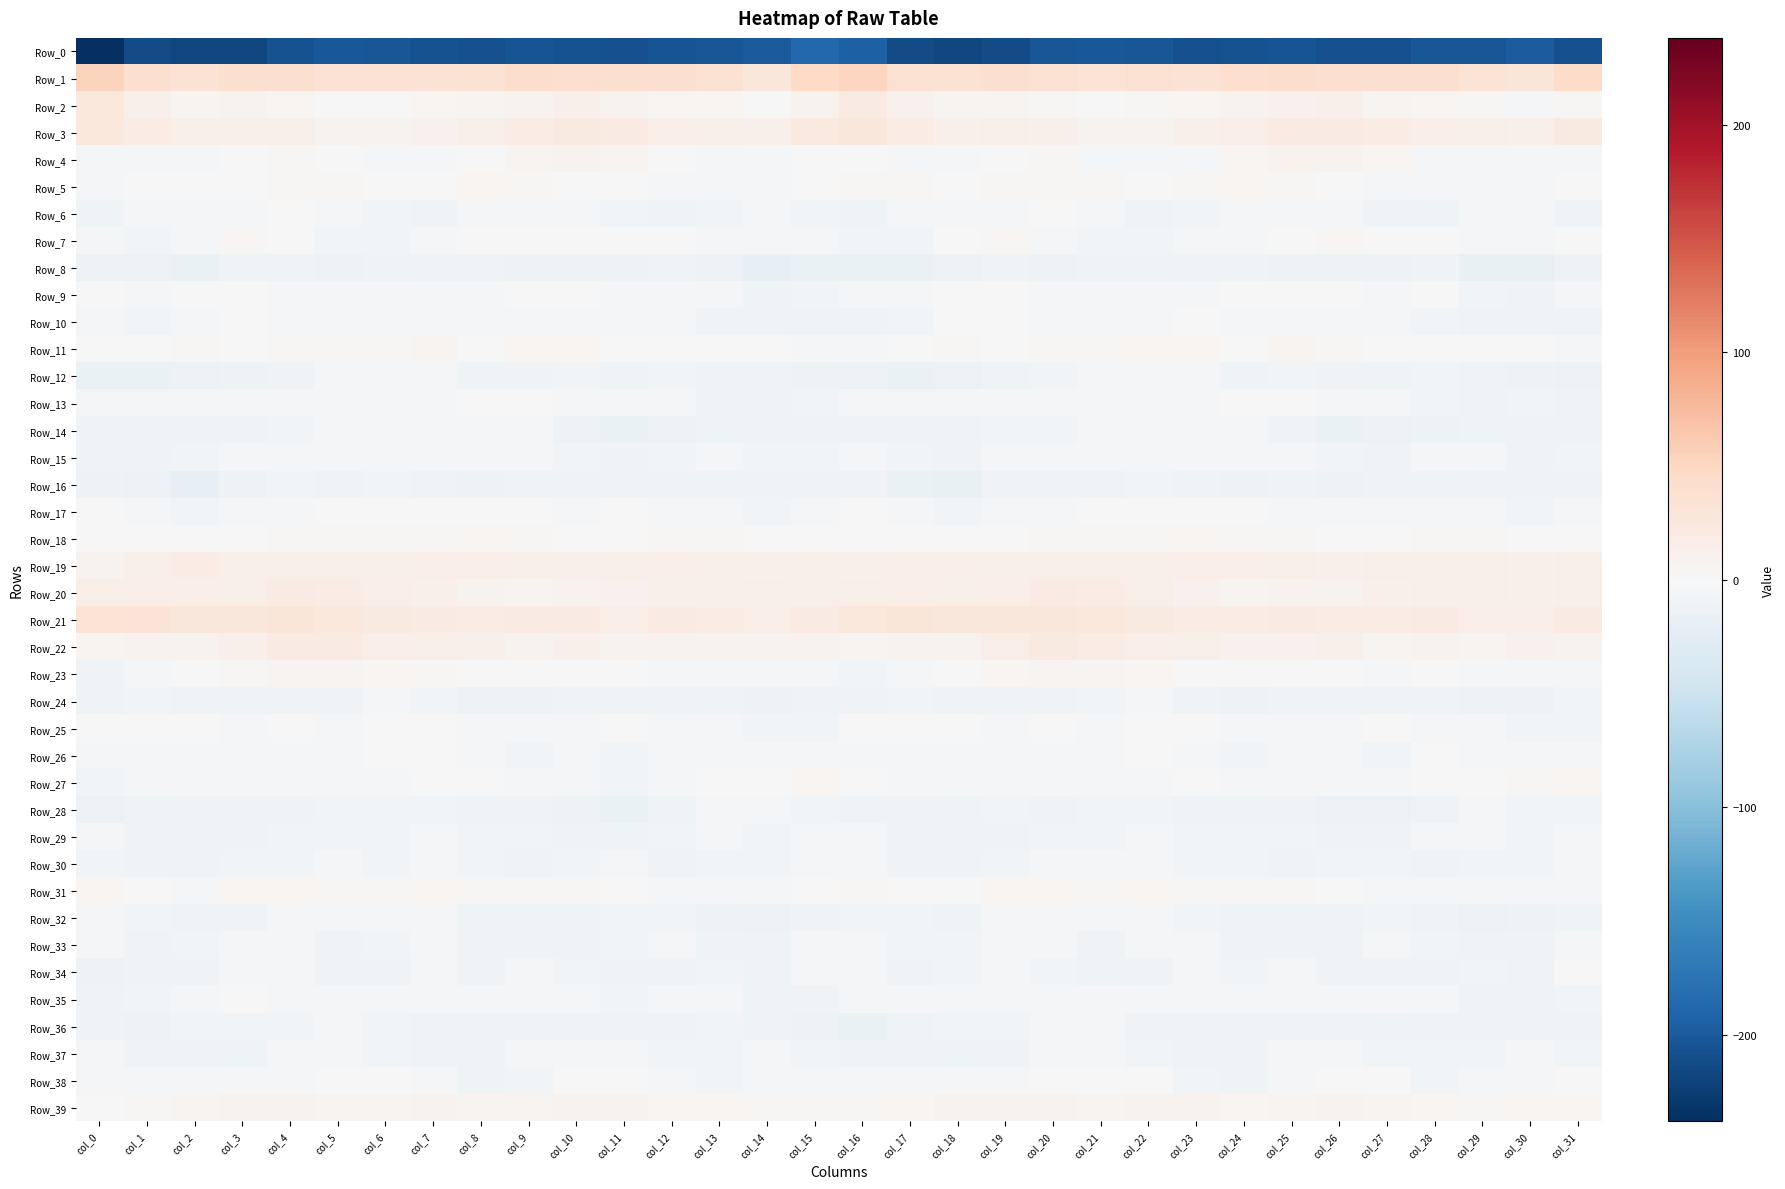

Reading left to right, transcribe all the data shown in this chart.

Row_0: col_0=-238.2	col_1=-212.9	col_2=-216.5	col_3=-216.7	col_4=-207.1	col_5=-202.1	col_6=-202.8	col_7=-207.7	col_8=-209.0	col_9=-205.4	col_10=-207.5	col_11=-210.2	col_12=-205.6	col_13=-203.3	col_14=-200.4	col_15=-186.9	col_16=-195.1	col_17=-212.3	col_18=-217.4	col_19=-213.8	col_20=-204.0	col_21=-202.6	col_22=-204.0	col_23=-209.0	col_24=-207.8	col_25=-204.8	col_26=-209.5	col_27=-208.4	col_28=-204.5	col_29=-202.8	col_30=-198.2	col_31=-209.0
Row_1: col_0=52.5	col_1=38.5	col_2=34.4	col_3=37.5	col_4=37.4	col_5=34.4	col_6=34.7	col_7=34.8	col_8=37.0	col_9=41.7	col_10=39.3	col_11=37.8	col_12=38.6	col_13=36.1	col_14=27.7	col_15=47.0	col_16=51.9	col_17=36.8	col_18=35.5	col_19=38.0	col_20=36.2	col_21=33.5	col_22=35.5	col_23=34.7	col_24=39.6	col_25=41.6	col_26=38.0	col_27=38.4	col_28=38.3	col_29=32.4	col_30=28.7	col_31=44.6
Row_2: col_0=26.0	col_1=12.7	col_2=7.0	col_3=7.6	col_4=4.0	col_5=0.2	col_6=1.4	col_7=3.9	col_8=7.0	col_9=8.6	col_10=12.9	col_11=9.3	col_12=4.2	col_13=4.4	col_14=-1.5	col_15=8.8	col_16=18.8	col_17=10.8	col_18=7.0	col_19=6.6	col_20=2.4	col_21=-0.4	col_22=2.9	col_23=4.9	col_24=7.9	col_25=10.6	col_26=12.3	col_27=6.9	col_28=3.8	col_29=3.4	col_30=-3.6	col_31=3.3
Row_3: col_0=24.2	col_1=17.7	col_2=13.5	col_3=13.9	col_4=14.1	col_5=9.2	col_6=8.1	col_7=11.1	col_8=14.7	col_9=17.7	col_10=20.8	col_11=18.9	col_12=16.5	col_13=14.0	col_14=11.9	col_15=23.7	col_16=26.4	col_17=17.0	col_18=13.0	col_19=14.3	col_20=12.7	col_21=7.8	col_22=9.3	col_23=12.8	col_24=15.6	col_25=19.3	col_26=20.2	col_27=18.2	col_28=15.2	col_29=13.3	col_30=12.6	col_31=20.6
Row_4: col_0=-5.2	col_1=-3.0	col_2=-3.9	col_3=-1.1	col_4=2.8	col_5=-0.5	col_6=-3.4	col_7=-4.4	col_8=1.0	col_9=7.2	col_10=8.9	col_11=6.2	col_12=-0.1	col_13=-3.2	col_14=-4.8	col_15=-0.4	col_16=1.7	col_17=-2.1	col_18=-4.3	col_19=1.2	col_20=2.2	col_21=-2.2	col_22=-3.5	col_23=-3.1	col_24=3.8	col_25=8.2	col_26=8.3	col_27=4.0	col_28=-2.1	col_29=-3.6	col_30=-5.1	col_31=-3.5
Row_5: col_0=-2.8	col_1=1.8	col_2=0.7	col_3=1.4	col_4=2.6	col_5=3.3	col_6=1.1	col_7=0.2	col_8=4.2	col_9=3.6	col_10=1.4	col_11=-1.2	col_12=-4.1	col_13=-3.7	col_14=-3.1	col_15=0.4	col_16=2.6	col_17=2.2	col_18=0.3	col_19=1.9	col_20=3.1	col_21=2.9	col_22=0.0	col_23=1.9	col_24=4.3	col_25=2.9	col_26=0.3	col_27=-2.3	col_28=-4.4	col_29=-3.2	col_30=-2.6	col_31=-0.5
Row_6: col_0=-10.2	col_1=-5.2	col_2=-3.8	col_3=-4.4	col_4=-1.4	col_5=-3.1	col_6=-6.9	col_7=-8.0	col_8=-3.3	col_9=-3.1	col_10=-4.2	col_11=-7.2	col_12=-9.8	col_13=-7.4	col_14=-3.7	col_15=-6.8	col_16=-10.0	col_17=-4.1	col_18=-4.7	col_19=-3.3	col_20=-1.2	col_21=-4.5	col_22=-8.2	col_23=-6.1	col_24=-3.1	col_25=-3.2	col_26=-5.3	col_27=-7.8	col_28=-9.9	col_29=-4.9	col_30=-4.2	col_31=-7.9
Row_7: col_0=-4.6	col_1=-5.6	col_2=-4.1	col_3=3.3	col_4=-0.6	col_5=-6.6	col_6=-6.6	col_7=-4.6	col_8=-1.8	col_9=-1.5	col_10=0.6	col_11=1.9	col_12=0.4	col_13=-3.0	col_14=-4.3	col_15=-3.4	col_16=-7.1	col_17=-6.5	col_18=-1.6	col_19=3.5	col_20=-3.5	col_21=-6.9	col_22=-6.1	col_23=-3.2	col_24=-2.0	col_25=-1.2	col_26=1.9	col_27=1.5	col_28=-0.6	col_29=-4.1	col_30=-3.0	col_31=-1.6
Row_8: col_0=-14.6	col_1=-14.1	col_2=-15.2	col_3=-9.9	col_4=-10.0	col_5=-11.8	col_6=-10.6	col_7=-9.0	col_8=-8.1	col_9=-12.5	col_10=-11.6	col_11=-12.2	col_12=-10.5	col_13=-14.3	col_14=-19.2	col_15=-15.7	col_16=-15.7	col_17=-15.8	col_18=-14.0	col_19=-8.7	col_20=-11.2	col_21=-11.2	col_22=-10.5	col_23=-7.7	col_24=-9.9	col_25=-12.8	col_26=-11.5	col_27=-11.7	col_28=-10.7	col_29=-17.4	col_30=-16.9	col_31=-11.8
Row_9: col_0=-0.6	col_1=-2.2	col_2=0.8	col_3=0.3	col_4=-4.2	col_5=-4.6	col_6=-3.1	col_7=-5.0	col_8=-2.0	col_9=0.2	col_10=-1.1	col_11=-2.3	col_12=-2.0	col_13=-2.9	col_14=-9.6	col_15=-6.8	col_16=-3.4	col_17=-2.3	col_18=1.4	col_19=-1.4	col_20=-4.9	col_21=-3.9	col_22=-4.0	col_23=-3.9	col_24=-0.7	col_25=-0.3	col_26=-1.5	col_27=-2.7	col_28=-1.7	col_29=-5.6	col_30=-8.7	col_31=-3.1
Row_10: col_0=-4.7	col_1=-6.5	col_2=-2.4	col_3=0.2	col_4=-2.5	col_5=-5.2	col_6=-3.7	col_7=-2.2	col_8=-3.7	col_9=-4.4	col_10=-4.0	col_11=-4.1	col_12=-4.5	col_13=-7.6	col_14=-8.6	col_15=-9.9	col_16=-7.8	col_17=-6.1	col_18=-1.3	col_19=0.0	col_20=-4.0	col_21=-4.9	col_22=-3.2	col_23=-1.6	col_24=-5.2	col_25=-3.7	col_26=-4.2	col_27=-3.9	col_28=-6.2	col_29=-8.1	col_30=-8.3	col_31=-8.3
Row_11: col_0=1.3	col_1=-0.5	col_2=3.3	col_3=1.0	col_4=1.9	col_5=2.7	col_6=3.1	col_7=6.5	col_8=-0.5	col_9=4.0	col_10=5.3	col_11=0.6	col_12=-0.2	col_13=-1.5	col_14=0.3	col_15=-2.4	col_16=-2.1	col_17=0.5	col_18=2.6	col_19=0.7	col_20=2.7	col_21=2.4	col_22=4.8	col_23=4.8	col_24=-0.8	col_25=5.9	col_26=3.3	col_27=-0.2	col_28=-0.3	col_29=-1.2	col_30=0.2	col_31=-3.1
Row_12: col_0=-15.1	col_1=-16.1	col_2=-13.3	col_3=-11.4	col_4=-8.4	col_5=-5.5	col_6=-4.3	col_7=-3.5	col_8=-9.7	col_9=-8.3	col_10=-6.8	col_11=-11.0	col_12=-7.3	col_13=-8.7	col_14=-11.0	col_15=-12.8	col_16=-14.2	col_17=-14.9	col_18=-13.3	col_19=-10.1	col_20=-7.2	col_21=-4.7	col_22=-3.9	col_23=-4.9	col_24=-11.0	col_25=-6.7	col_26=-8.7	col_27=-10.3	col_28=-6.6	col_29=-9.7	col_30=-11.9	col_31=-13.7
Row_13: col_0=-4.3	col_1=-4.4	col_2=-3.9	col_3=-4.3	col_4=-3.0	col_5=-3.8	col_6=-3.3	col_7=-4.2	col_8=-1.5	col_9=-0.2	col_10=-3.2	col_11=-4.5	col_12=-5.4	col_13=-8.7	col_14=-7.9	col_15=-5.9	col_16=-4.2	col_17=-3.6	col_18=-4.6	col_19=-3.7	col_20=-3.3	col_21=-3.3	col_22=-4.4	col_23=-2.8	col_24=-0.9	col_25=-1.1	col_26=-3.6	col_27=-5.0	col_28=-6.4	col_29=-8.9	col_30=-7.3	col_31=-8.2
Row_14: col_0=-9.7	col_1=-11.1	col_2=-9.2	col_3=-7.9	col_4=-6.4	col_5=-5.2	col_6=-3.5	col_7=-3.9	col_8=-4.2	col_9=-5.5	col_10=-13.9	col_11=-14.9	col_12=-13.2	col_13=-10.9	col_14=-9.9	col_15=-7.6	col_16=-8.5	col_17=-10.1	col_18=-9.0	col_19=-7.2	col_20=-6.0	col_21=-4.5	col_22=-3.5	col_23=-4.0	col_24=-4.2	col_25=-8.4	col_26=-15.0	col_27=-14.7	col_28=-12.4	col_29=-10.2	col_30=-9.5	col_31=-9.4
Row_15: col_0=-9.8	col_1=-8.3	col_2=-7.4	col_3=-5.2	col_4=-3.4	col_5=-4.8	col_6=-3.9	col_7=-2.8	col_8=-4.2	col_9=-2.8	col_10=-6.0	col_11=-8.7	col_12=-6.4	col_13=-4.1	col_14=-6.8	col_15=-6.1	col_16=-4.4	col_17=-6.9	col_18=-7.5	col_19=-3.6	col_20=-4.2	col_21=-5.0	col_22=-2.9	col_23=-3.7	col_24=-3.7	col_25=-3.8	col_26=-7.2	col_27=-8.5	col_28=-5.0	col_29=-4.6	col_30=-7.7	col_31=-7.3
Row_16: col_0=-11.9	col_1=-14.0	col_2=-18.7	col_3=-12.8	col_4=-7.4	col_5=-8.0	col_6=-7.4	col_7=-8.6	col_8=-11.7	col_9=-10.5	col_10=-10.9	col_11=-10.8	col_12=-9.6	col_13=-10.0	col_14=-9.3	col_15=-8.3	col_16=-8.6	col_17=-15.2	col_18=-18.5	col_19=-9.3	col_20=-7.5	col_21=-8.3	col_22=-7.1	col_23=-10.4	col_24=-11.7	col_25=-10.5	col_26=-11.2	col_27=-10.0	col_28=-10.1	col_29=-9.2	col_30=-9.6	col_31=-8.8
Row_17: col_0=0.9	col_1=-3.1	col_2=-6.4	col_3=-4.4	col_4=-2.8	col_5=-0.1	col_6=1.0	col_7=-1.2	col_8=-0.6	col_9=-1.6	col_10=-3.4	col_11=-1.6	col_12=-4.9	col_13=-4.5	col_14=-6.1	col_15=-2.1	col_16=-1.3	col_17=-3.9	col_18=-6.4	col_19=-3.4	col_20=-2.0	col_21=0.9	col_22=0.0	col_23=-1.0	col_24=-1.1	col_25=-2.8	col_26=-2.6	col_27=-2.5	col_28=-4.9	col_29=-4.8	col_30=-5.8	col_31=-3.0
Row_18: col_0=-0.8	col_1=1.1	col_2=-0.8	col_3=-0.7	col_4=2.1	col_5=3.5	col_6=2.5	col_7=3.7	col_8=4.4	col_9=2.7	col_10=0.2	col_11=0.4	col_12=2.2	col_13=2.8	col_14=-0.1	col_15=0.7	col_16=0.3	col_17=1.5	col_18=-1.5	col_19=0.0	col_20=3.2	col_21=3.0	col_22=2.5	col_23=4.5	col_24=3.4	col_25=1.9	col_26=-0.3	col_27=1.0	col_28=2.9	col_29=2.1	col_30=-0.6	col_31=1.3
Row_19: col_0=7.9	col_1=14.1	col_2=16.8	col_3=14.9	col_4=14.0	col_5=13.8	col_6=14.3	col_7=15.1	col_8=16.3	col_9=14.8	col_10=12.4	col_11=13.4	col_12=14.9	col_13=13.1	col_14=13.0	col_15=13.1	col_16=12.4	col_17=16.4	col_18=16.0	col_19=14.4	col_20=13.9	col_21=13.8	col_22=14.8	col_23=15.5	col_24=16.4	col_25=13.5	col_26=12.5	col_27=14.1	col_28=14.5	col_29=13.4	col_30=12.4	col_31=14.2
Row_20: col_0=13.5	col_1=16.2	col_2=15.1	col_3=14.6	col_4=18.8	col_5=18.1	col_6=15.2	col_7=11.6	col_8=7.5	col_9=7.4	col_10=8.5	col_11=9.5	col_12=14.2	col_13=14.2	col_14=13.7	col_15=13.1	col_16=13.8	col_17=16.5	col_18=13.8	col_19=16.4	col_20=19.0	col_21=17.2	col_22=13.8	col_23=10.1	col_24=7.0	col_25=8.0	col_26=8.4	col_27=11.8	col_28=14.4	col_29=14.8	col_30=12.8	col_31=13.9
Row_21: col_0=32.0	col_1=30.0	col_2=27.2	col_3=27.0	col_4=28.1	col_5=25.1	col_6=22.0	col_7=18.6	col_8=17.9	col_9=19.2	col_10=19.7	col_11=16.0	col_12=19.5	col_13=18.1	col_14=15.2	col_15=19.6	col_16=25.1	col_17=29.0	col_18=26.2	col_19=27.9	col_20=27.1	col_21=24.2	col_22=20.5	col_23=18.1	col_24=18.1	col_25=19.8	col_26=18.2	col_27=17.1	col_28=20.0	col_29=16.5	col_30=16.3	col_31=19.3
Row_22: col_0=5.7	col_1=8.6	col_2=8.9	col_3=12.8	col_4=20.0	col_5=19.1	col_6=16.5	col_7=14.1	col_8=11.6	col_9=8.8	col_10=11.5	col_11=8.1	col_12=7.8	col_13=7.6	col_14=7.7	col_15=9.2	col_16=5.7	col_17=9.0	col_18=8.8	col_19=16.0	col_20=20.5	col_21=18.1	col_22=15.8	col_23=13.2	col_24=10.3	col_25=9.4	col_26=11.4	col_27=7.1	col_28=8.4	col_29=6.7	col_30=9.4	col_31=8.2
Row_23: col_0=-8.7	col_1=-4.4	col_2=-0.7	col_3=3.7	col_4=6.1	col_5=7.0	col_6=5.1	col_7=2.3	col_8=-0.7	col_9=-1.0	col_10=-0.8	col_11=-1.8	col_12=-1.9	col_13=-2.1	col_14=-3.7	col_15=-3.0	col_16=-6.3	col_17=-2.9	col_18=0.7	col_19=4.7	col_20=6.6	col_21=6.9	col_22=3.9	col_23=1.0	col_24=-0.8	col_25=-1.2	col_26=-0.8	col_27=-2.3	col_28=-1.2	col_29=-3.5	col_30=-2.6	col_31=-4.1
Row_24: col_0=-11.0	col_1=-7.0	col_2=-8.9	col_3=-11.0	col_4=-8.5	col_5=-7.5	col_6=-5.2	col_7=-5.8	col_8=-12.0	col_9=-11.8	col_10=-9.9	col_11=-9.7	col_12=-9.1	col_13=-10.9	col_14=-12.9	col_15=-9.3	col_16=-8.6	col_17=-6.5	col_18=-10.5	col_19=-10.4	col_20=-7.7	col_21=-7.0	col_22=-4.6	col_23=-8.6	col_24=-12.1	col_25=-10.9	col_26=-10.0	col_27=-9.5	col_28=-9.4	col_29=-12.2	col_30=-11.5	col_31=-7.3
Row_25: col_0=1.8	col_1=0.3	col_2=-1.2	col_3=-1.9	col_4=-1.3	col_5=-2.1	col_6=0.0	col_7=1.4	col_8=-3.3	col_9=-3.0	col_10=-3.8	col_11=-1.7	col_12=-2.0	col_13=-3.5	col_14=-6.2	col_15=-6.1	col_16=-1.9	col_17=0.1	col_18=-1.2	col_19=-2.4	col_20=-1.0	col_21=-2.2	col_22=1.7	col_23=-1.0	col_24=-2.9	col_25=-3.3	col_26=-3.4	col_27=-1.8	col_28=-2.0	col_29=-4.6	col_30=-6.4	col_31=-6.4
Row_26: col_0=-2.1	col_1=-5.1	col_2=-4.9	col_3=-5.6	col_4=-3.4	col_5=-2.4	col_6=-1.5	col_7=-1.2	col_8=-5.4	col_9=-5.6	col_10=-4.6	col_11=-6.7	col_12=-2.3	col_13=-1.9	col_14=-4.5	col_15=-3.9	col_16=-3.3	col_17=-4.6	col_18=-4.9	col_19=-5.6	col_20=-2.7	col_21=-2.1	col_22=-1.0	col_23=-2.2	col_24=-6.3	col_25=-4.7	col_26=-5.5	col_27=-5.7	col_28=-1.3	col_29=-2.6	col_30=-4.6	col_31=-3.7
Row_27: col_0=-5.7	col_1=-4.9	col_2=-2.4	col_3=-2.1	col_4=-4.2	col_5=-3.7	col_6=-3.6	col_7=-1.3	col_8=-1.5	col_9=-2.1	col_10=-3.8	col_11=-6.5	col_12=-1.9	col_13=-1.2	col_14=0.4	col_15=4.5	col_16=0.5	col_17=-2.6	col_18=-2.5	col_19=-2.6	col_20=-4.6	col_21=-3.2	col_22=-3.3	col_23=-0.1	col_24=-2.3	col_25=-1.9	col_26=-5.5	col_27=-4.9	col_28=-1.6	col_29=-0.4	col_30=1.9	col_31=5.3
Row_28: col_0=-13.6	col_1=-10.3	col_2=-9.3	col_3=-8.6	col_4=-7.5	col_5=-7.2	col_6=-5.7	col_7=-7.0	col_8=-8.7	col_9=-9.1	col_10=-11.4	col_11=-15.8	col_12=-9.9	col_13=-5.1	col_14=-5.3	col_15=-6.2	col_16=-8.0	col_17=-8.2	col_18=-10.4	col_19=-7.1	col_20=-8.0	col_21=-6.3	col_22=-5.9	col_23=-7.7	col_24=-9.4	col_25=-8.5	col_26=-14.1	col_27=-14.2	col_28=-7.9	col_29=-4.1	col_30=-6.2	col_31=-5.9
Row_29: col_0=-3.0	col_1=-8.2	col_2=-9.0	col_3=-8.6	col_4=-6.7	col_5=-5.8	col_6=-6.1	col_7=-5.2	col_8=-6.4	col_9=-6.6	col_10=-9.2	col_11=-9.8	col_12=-6.4	col_13=-3.2	col_14=-6.6	col_15=-4.1	col_16=-3.4	col_17=-8.2	col_18=-9.2	col_19=-8.1	col_20=-6.0	col_21=-6.1	col_22=-5.5	col_23=-5.9	col_24=-6.7	col_25=-6.8	col_26=-10.4	col_27=-8.4	col_28=-5.2	col_29=-3.5	col_30=-7.4	col_31=-4.7
Row_30: col_0=-6.8	col_1=-9.9	col_2=-9.4	col_3=-6.8	col_4=-6.1	col_5=-4.7	col_6=-5.6	col_7=-5.4	col_8=-6.7	col_9=-7.9	col_10=-6.8	col_11=-5.0	col_12=-8.3	col_13=-6.9	col_14=-5.8	col_15=-3.1	col_16=-4.7	col_17=-9.2	col_18=-8.8	col_19=-6.6	col_20=-5.5	col_21=-4.9	col_22=-5.4	col_23=-6.2	col_24=-7.0	col_25=-7.9	col_26=-5.8	col_27=-5.7	col_28=-8.9	col_29=-5.7	col_30=-5.8	col_31=-2.7
Row_31: col_0=4.4	col_1=0.2	col_2=-1.9	col_3=4.3	col_4=4.2	col_5=3.6	col_6=3.3	col_7=4.3	col_8=1.9	col_9=2.7	col_10=1.9	col_11=-1.3	col_12=-3.7	col_13=-3.0	col_14=-3.6	col_15=-1.4	col_16=2.6	col_17=-0.8	col_18=0.1	col_19=4.7	col_20=4.0	col_21=3.4	col_22=3.8	col_23=3.1	col_24=2.2	col_25=2.5	col_26=1.0	col_27=-2.7	col_28=-3.5	col_29=-3.1	col_30=-4.1	col_31=-2.9
Row_32: col_0=-3.1	col_1=-6.2	col_2=-8.7	col_3=-7.9	col_4=-2.9	col_5=-4.8	col_6=-3.1	col_7=-4.0	col_8=-10.1	col_9=-9.6	col_10=-11.1	col_11=-7.3	col_12=-6.9	col_13=-12.4	col_14=-13.5	col_15=-8.8	col_16=-6.2	col_17=-6.4	col_18=-9.6	col_19=-5.5	col_20=-3.1	col_21=-5.3	col_22=-2.1	col_23=-6.8	col_24=-10.3	col_25=-10.1	col_26=-10.4	col_27=-6.1	col_28=-8.7	col_29=-13.8	col_30=-12.7	col_31=-9.7
Row_33: col_0=-3.5	col_1=-7.5	col_2=-6.8	col_3=-3.8	col_4=-4.3	col_5=-7.7	col_6=-5.7	col_7=-2.1	col_8=-8.0	col_9=-7.5	col_10=-9.2	col_11=-6.7	col_12=-5.0	col_13=-9.8	col_14=-10.7	col_15=-2.5	col_16=-3.1	col_17=-7.2	col_18=-5.9	col_19=-3.2	col_20=-5.6	col_21=-8.4	col_22=-3.3	col_23=-3.9	col_24=-8.6	col_25=-7.8	col_26=-9.1	col_27=-4.9	col_28=-6.9	col_29=-10.8	col_30=-9.3	col_31=-2.8
Row_34: col_0=-12.1	col_1=-9.4	col_2=-7.7	col_3=-2.7	col_4=-4.5	col_5=-8.3	col_6=-8.9	col_7=-5.1	col_8=-7.7	col_9=-4.5	col_10=-6.7	col_11=-8.6	col_12=-8.7	col_13=-6.6	col_14=-9.5	col_15=-2.7	col_16=-3.7	col_17=-8.1	col_18=-6.6	col_19=-2.3	col_20=-6.0	col_21=-9.3	col_22=-7.6	col_23=-5.5	col_24=-6.8	col_25=-4.8	col_26=-7.9	col_27=-8.5	col_28=-8.1	col_29=-7.4	col_30=-8.7	col_31=-1.3
Row_35: col_0=-7.6	col_1=-6.2	col_2=-3.7	col_3=-1.4	col_4=-4.1	col_5=-4.3	col_6=-2.3	col_7=-1.9	col_8=-4.5	col_9=-3.9	col_10=-5.0	col_11=-5.8	col_12=-4.5	col_13=-5.5	col_14=-11.0	col_15=-7.8	col_16=-5.1	col_17=-5.2	col_18=-2.8	col_19=-2.5	col_20=-4.3	col_21=-3.8	col_22=-2.2	col_23=-2.5	col_24=-4.5	col_25=-4.3	col_26=-5.4	col_27=-5.1	col_28=-4.3	col_29=-7.9	col_30=-11.0	col_31=-6.2
Row_36: col_0=-10.3	col_1=-11.5	col_2=-7.3	col_3=-6.4	col_4=-5.8	col_5=-4.1	col_6=-7.0	col_7=-8.3	col_8=-8.9	col_9=-8.3	col_10=-8.5	col_11=-11.0	col_12=-8.6	col_13=-7.3	col_14=-9.9	col_15=-11.6	col_16=-14.9	col_17=-10.5	col_18=-6.7	col_19=-6.8	col_20=-4.6	col_21=-4.9	col_22=-8.0	col_23=-8.2	col_24=-9.0	col_25=-8.2	col_26=-9.1	col_27=-10.6	col_28=-7.5	col_29=-8.5	col_30=-10.1	col_31=-10.7
Row_37: col_0=-2.7	col_1=-8.0	col_2=-9.1	col_3=-10.9	col_4=-5.4	col_5=-4.8	col_6=-6.7	col_7=-7.5	col_8=-8.8	col_9=-5.6	col_10=-3.4	col_11=-4.4	col_12=-7.3	col_13=-6.9	col_14=-4.8	col_15=-5.6	col_16=-8.7	col_17=-9.1	col_18=-10.3	col_19=-9.2	col_20=-4.3	col_21=-5.4	col_22=-7.1	col_23=-8.2	col_24=-8.5	col_25=-4.4	col_26=-3.3	col_27=-5.7	col_28=-7.4	col_29=-6.1	col_30=-4.3	col_31=-5.7
Row_38: col_0=-3.4	col_1=-3.7	col_2=-3.4	col_3=-5.4	col_4=-2.2	col_5=-0.2	col_6=-0.7	col_7=-4.6	col_8=-10.0	col_9=-6.9	col_10=-1.0	col_11=0.7	col_12=-5.3	col_13=-6.0	col_14=-3.3	col_15=-2.7	col_16=-3.2	col_17=-3.6	col_18=-5.0	col_19=-4.1	col_20=-1.4	col_21=0.1	col_22=-1.5	col_23=-7.3	col_24=-10.4	col_25=-4.5	col_26=0.3	col_27=-0.7	col_28=-6.9	col_29=-4.3	col_30=-3.0	col_31=-1.2
Row_39: col_0=1.0	col_1=3.3	col_2=6.6	col_3=8.4	col_4=8.3	col_5=7.2	col_6=7.0	col_7=8.4	col_8=6.3	col_9=5.6	col_10=7.7	col_11=7.5	col_12=4.4	col_13=4.2	col_14=3.3	col_15=3.4	col_16=3.1	col_17=4.0	col_18=7.5	col_19=8.5	col_20=7.9	col_21=6.8	col_22=7.7	col_23=7.8	col_24=5.2	col_25=6.0	col_26=8.6	col_27=6.0	col_28=4.3	col_29=3.6	col_30=4.2	col_31=4.4